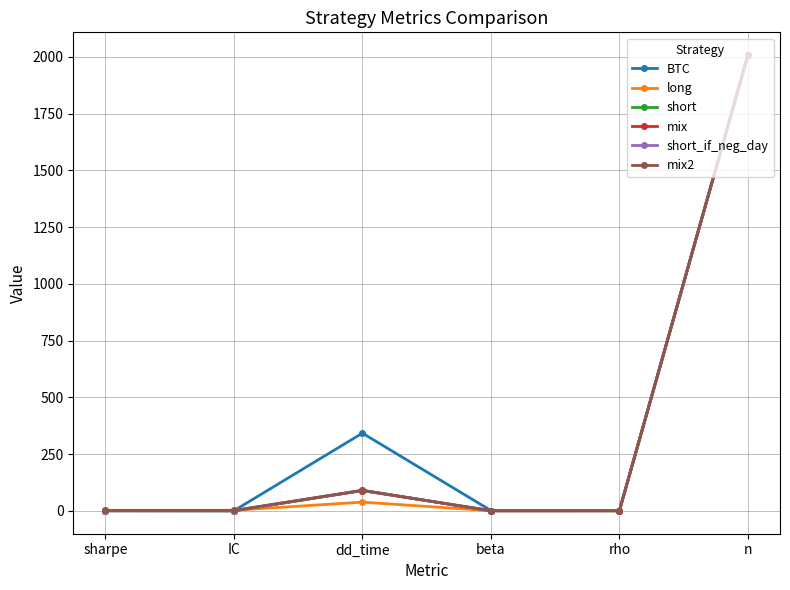

True or false: short_if_neg_day has more than 0 points higher than both neighbors.

True